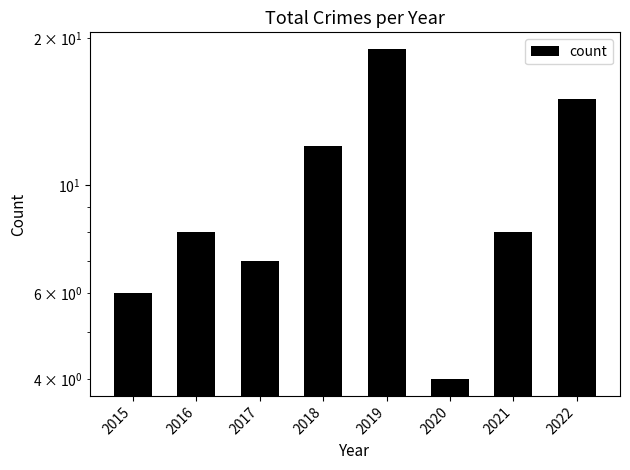

Rank the categories by value from highest to lowest.

2019, 2022, 2018, 2016, 2021, 2017, 2015, 2020